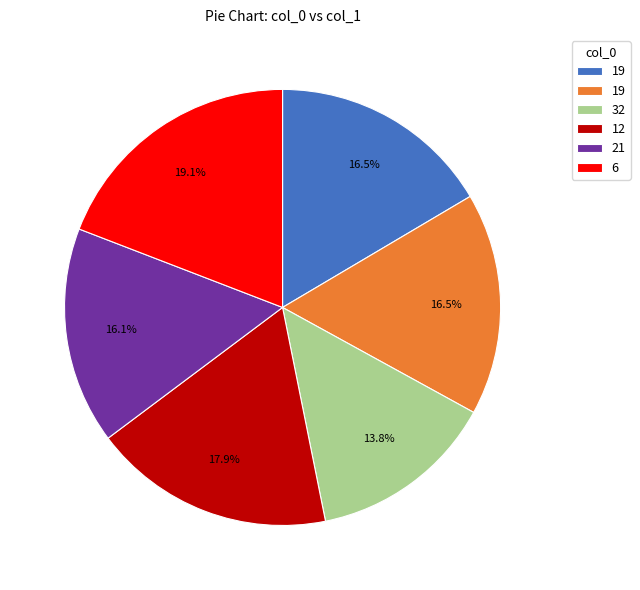

Does any single category account for the majority?

No